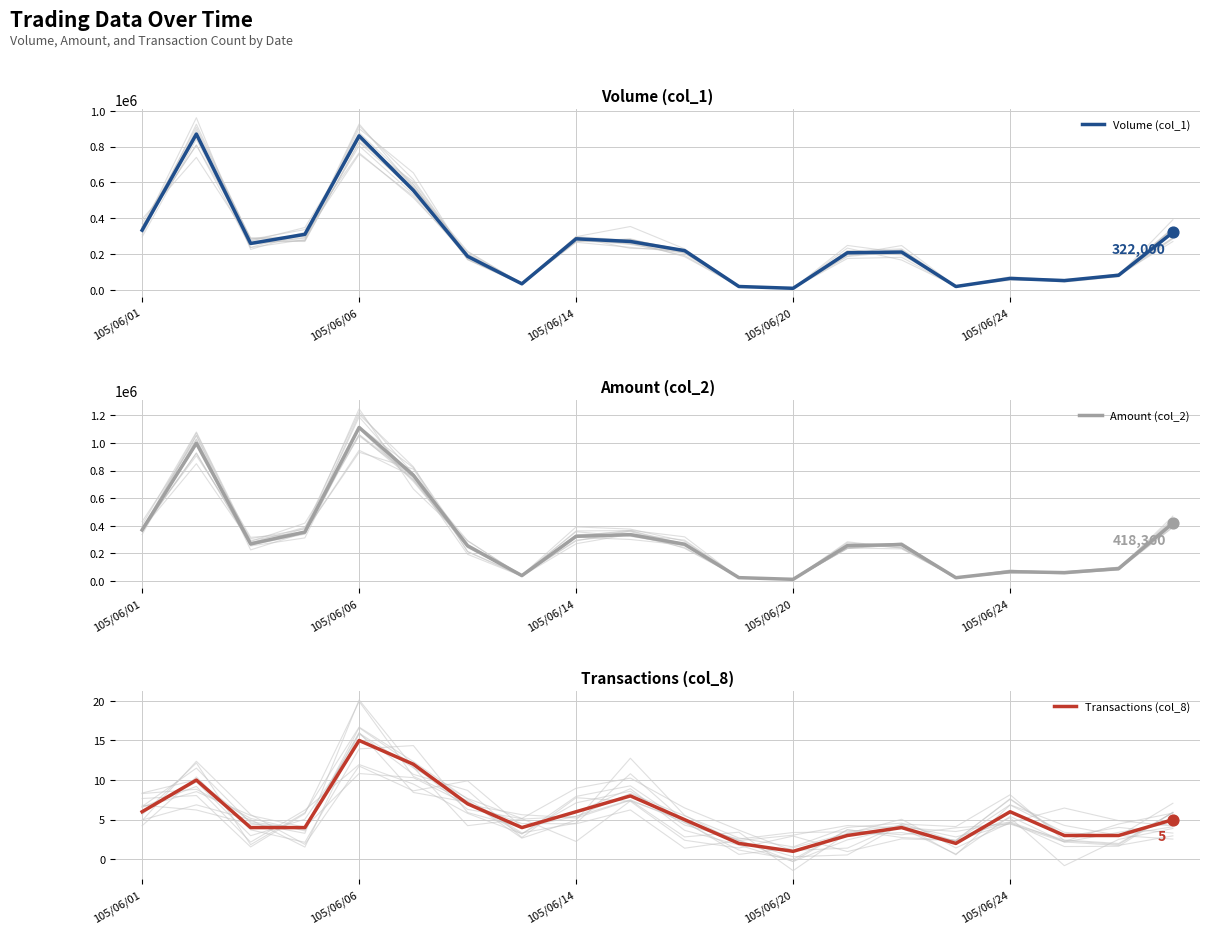

Which series reaches the maximum Y coordinate?

Amount (col_2)